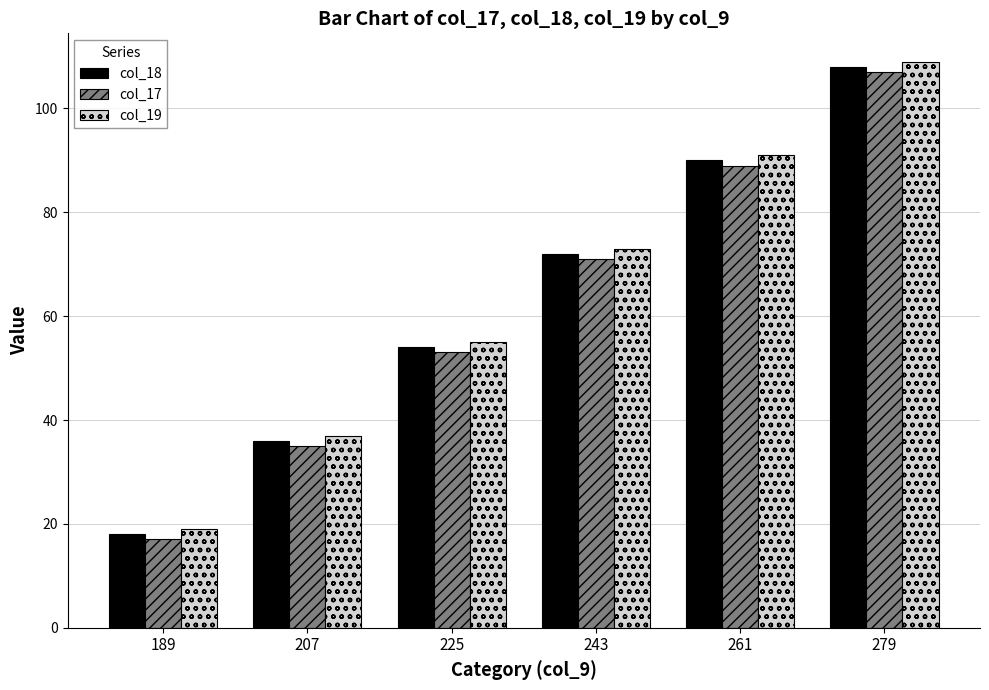

How many bars are there in each group?

3